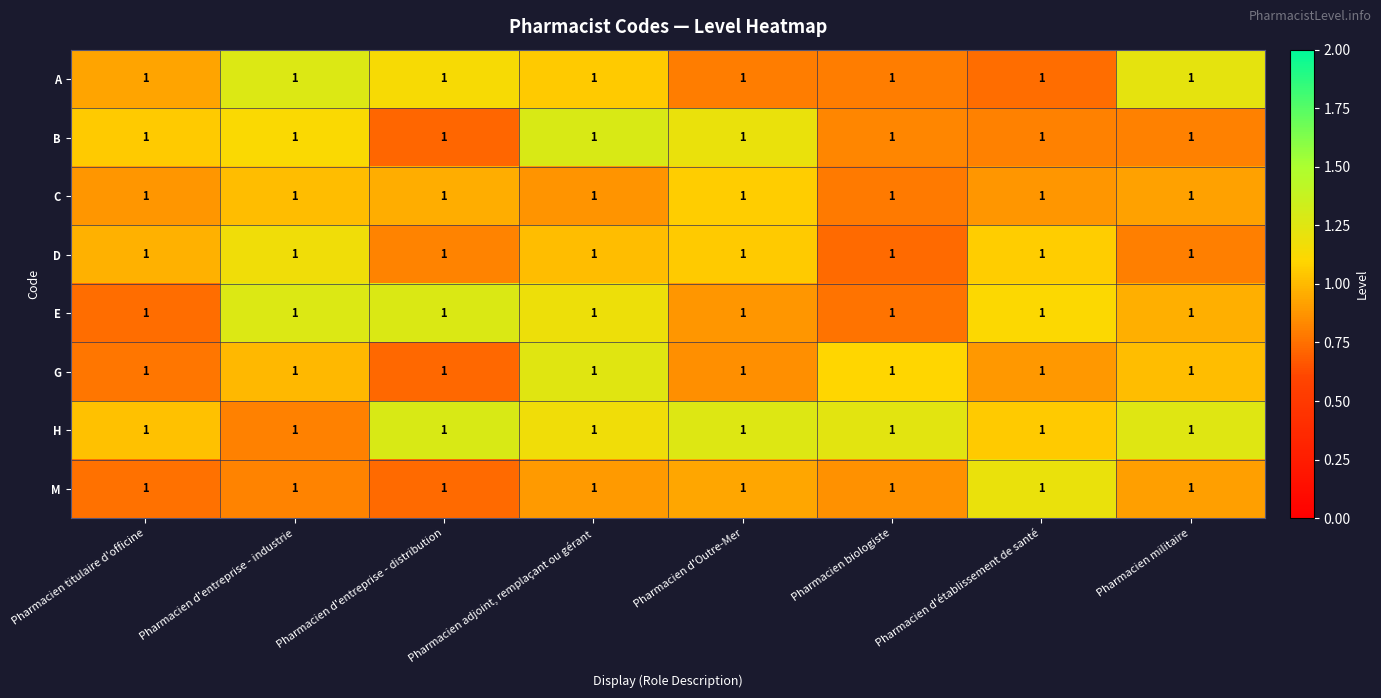

The value of M at Pharmacien titulaire d'officine is 0.8. True or false?

True